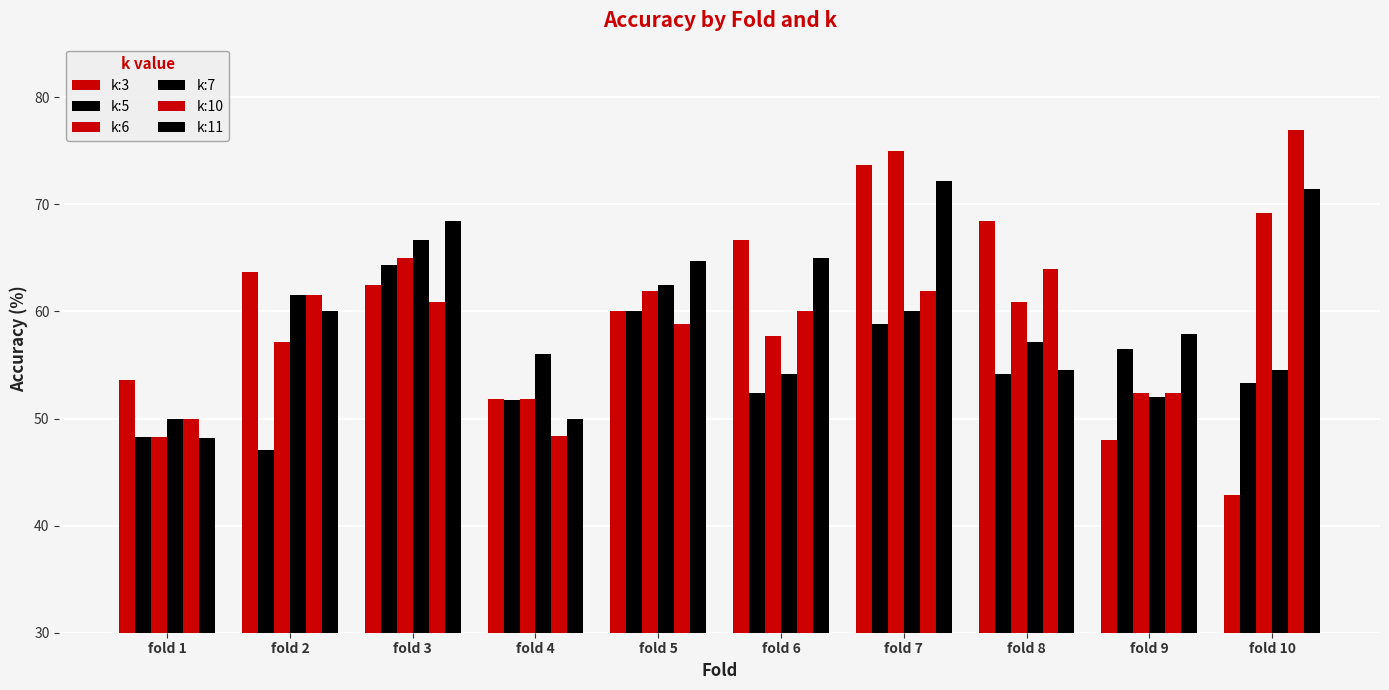

Which series has the widest spread of values?

k:3